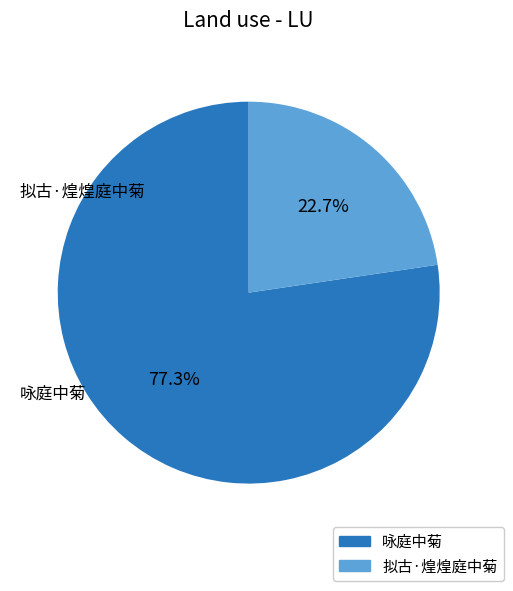

Is it true that 咏庭中菊 is 90% of the pie?

False